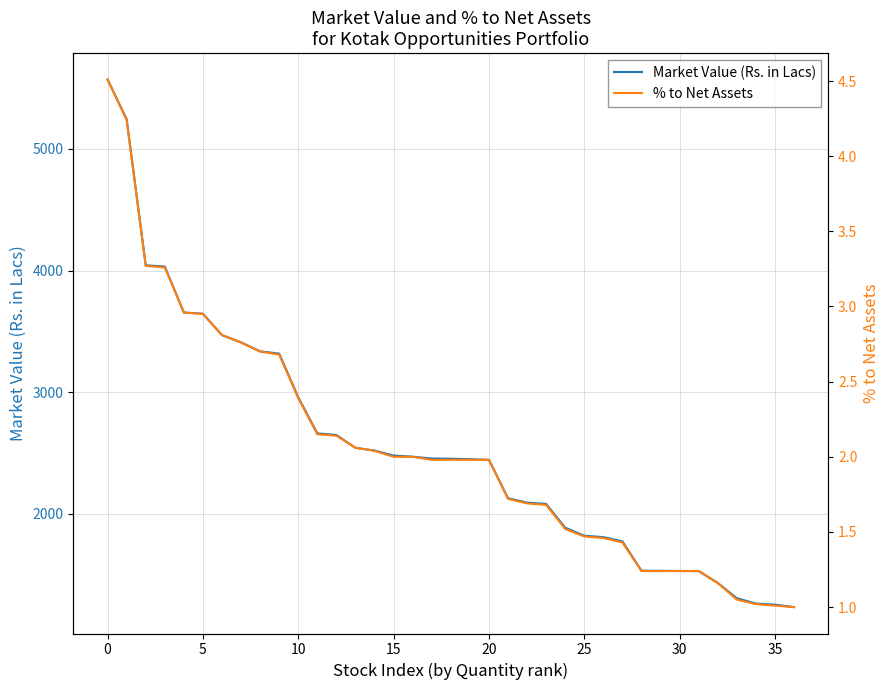

What is the smallest value displayed?

1.0